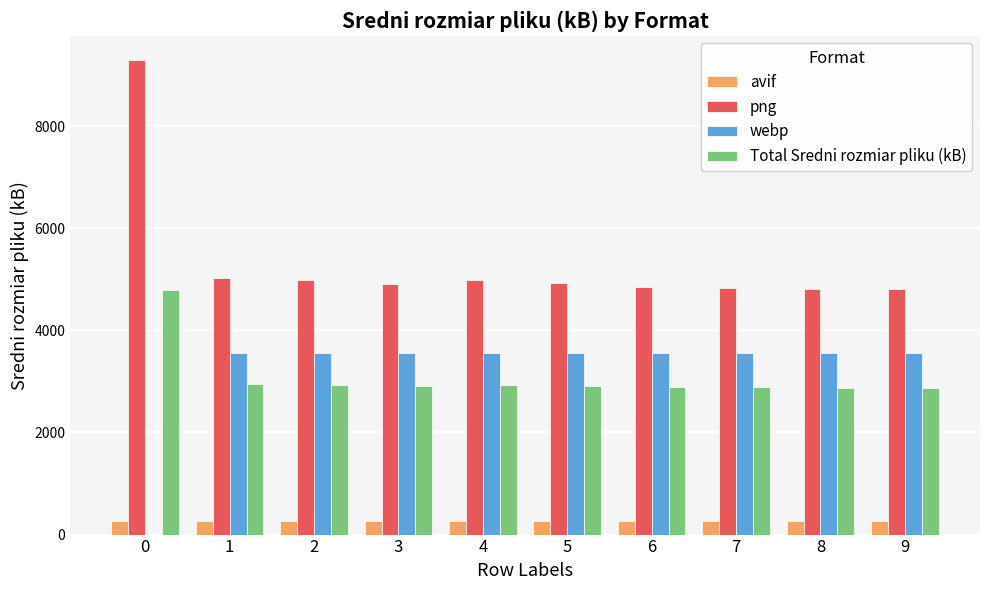

The value of avif at 2 is 270.8. True or false?

True